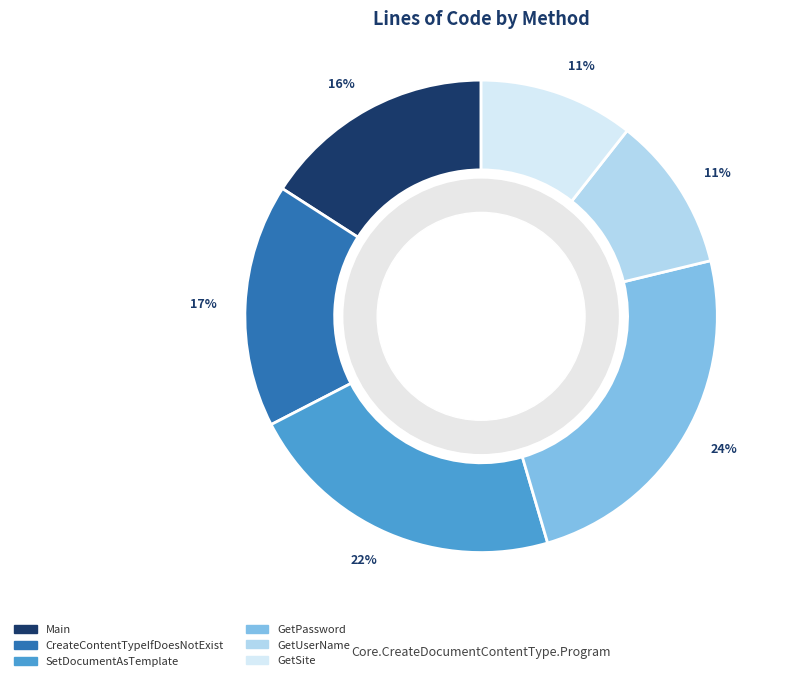

Is there a majority slice in this chart?

No